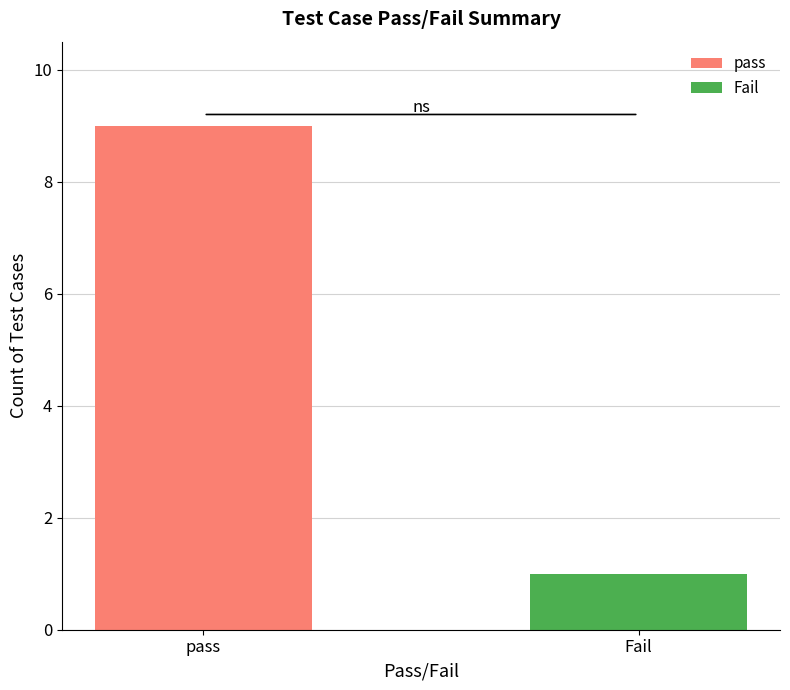

Rank the categories by value from lowest to highest.

Fail, pass